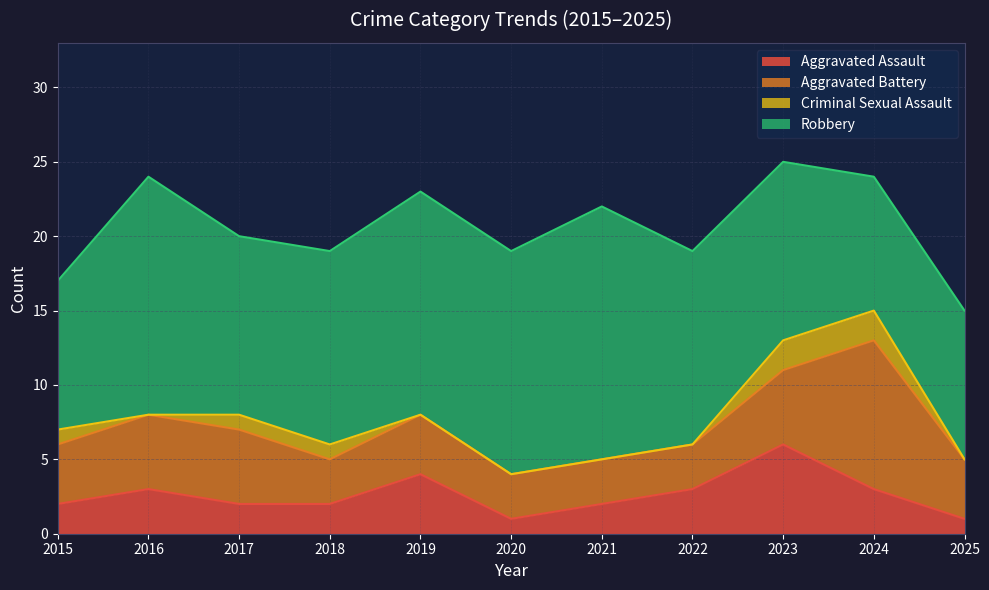

Where is Aggravated Assault nearest to the value 3?

2016